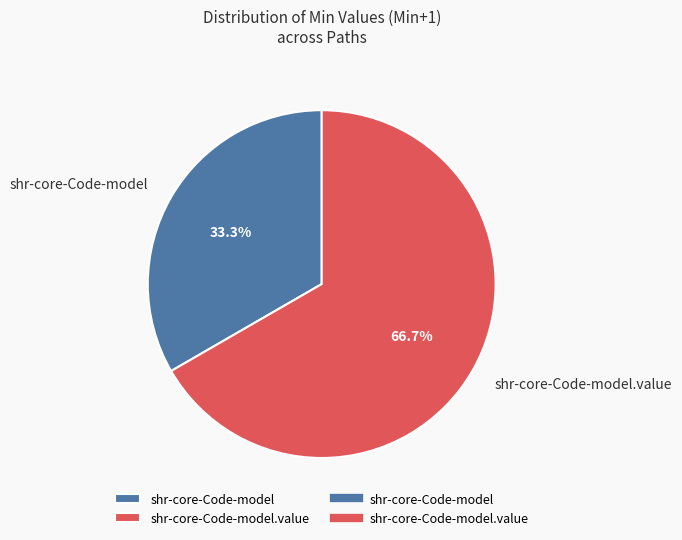

What is the ratio of the value at shr-core-Code-model to the value at shr-core-Code-model.value?

0.5